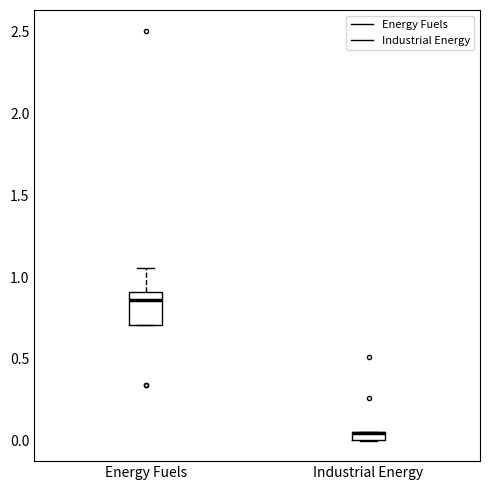

Comparing the boxes themselves (not the whiskers), which one is the tallest?

Energy Fuels